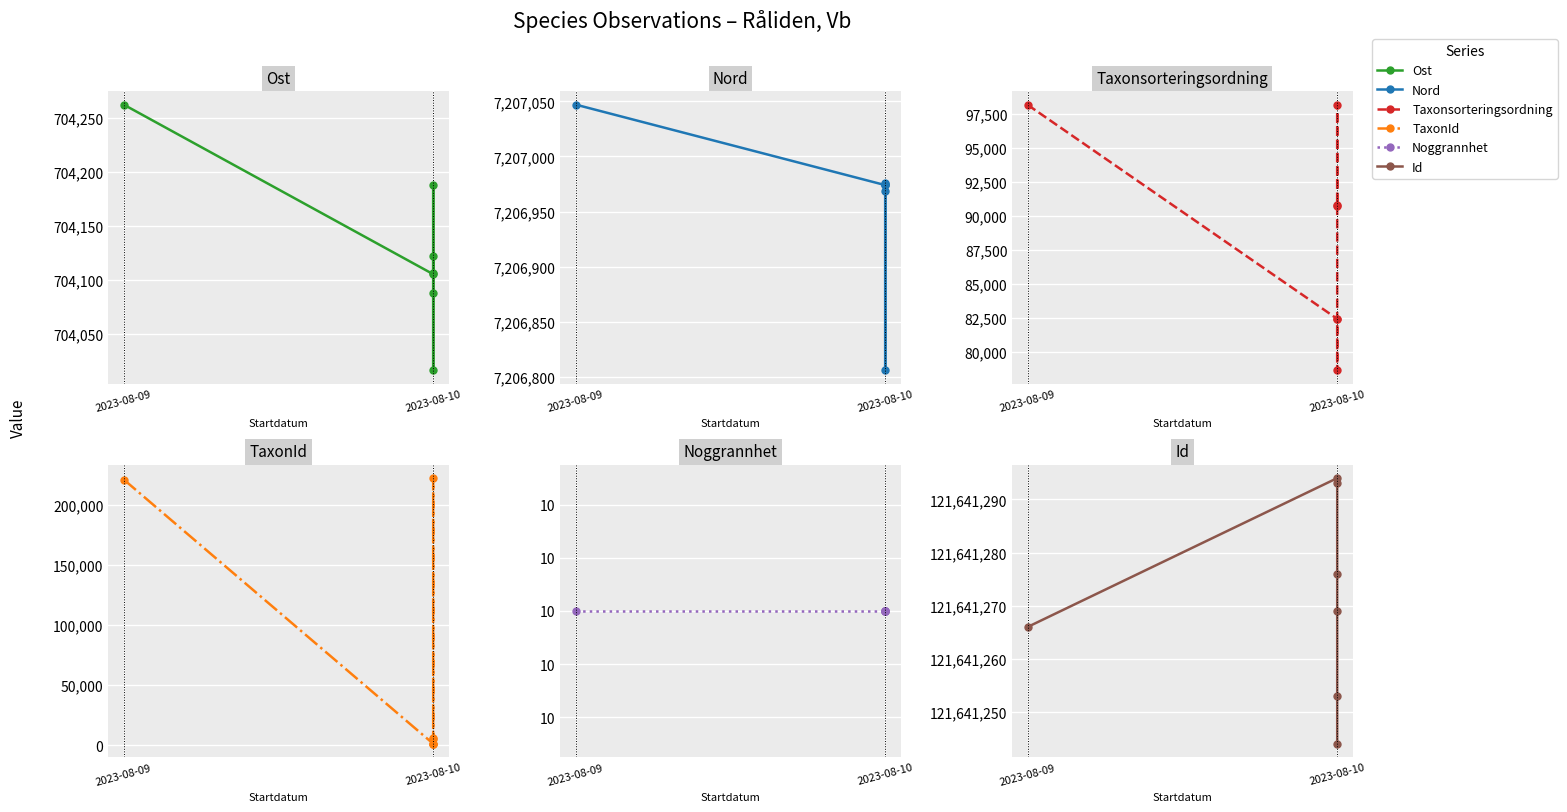

What is the sum of the Taxonsorteringsordning values at 2023-08-10 and 3?

161049